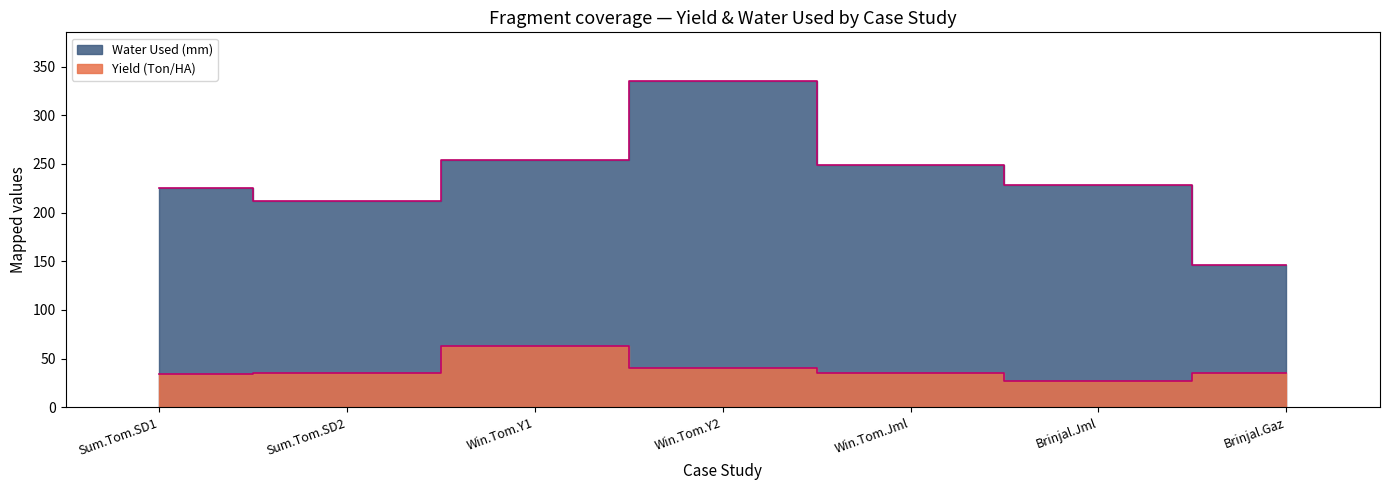

List the series in order of their peak value, highest first.

Water Used (mm), Yield (Ton/HA)